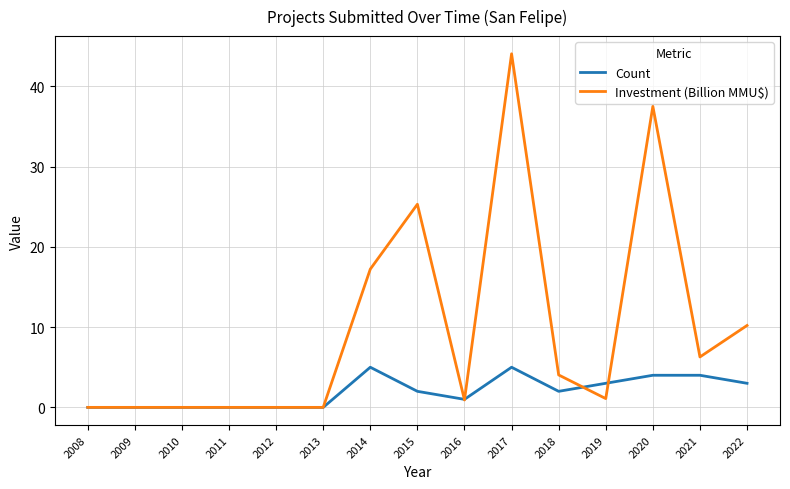

Count the Count values in the range 0 to 4.

13